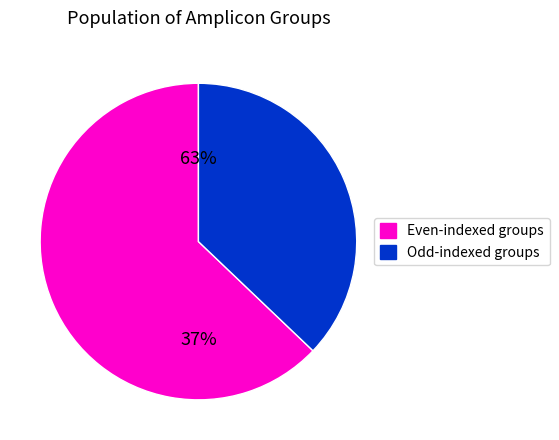

Does be account for over 50% of the chart?

No